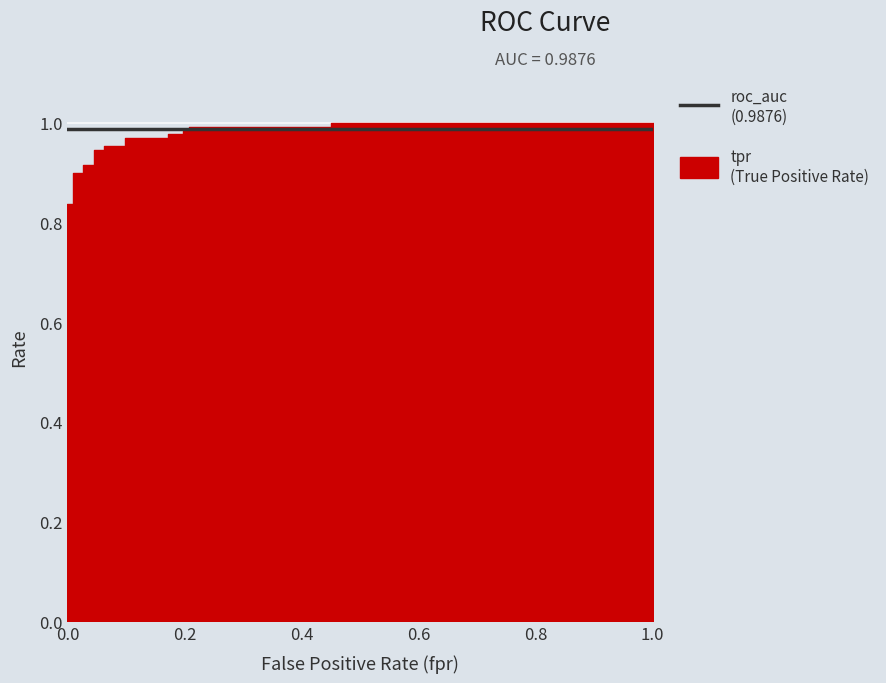

Which series has the largest range (max minus min)?

tpr